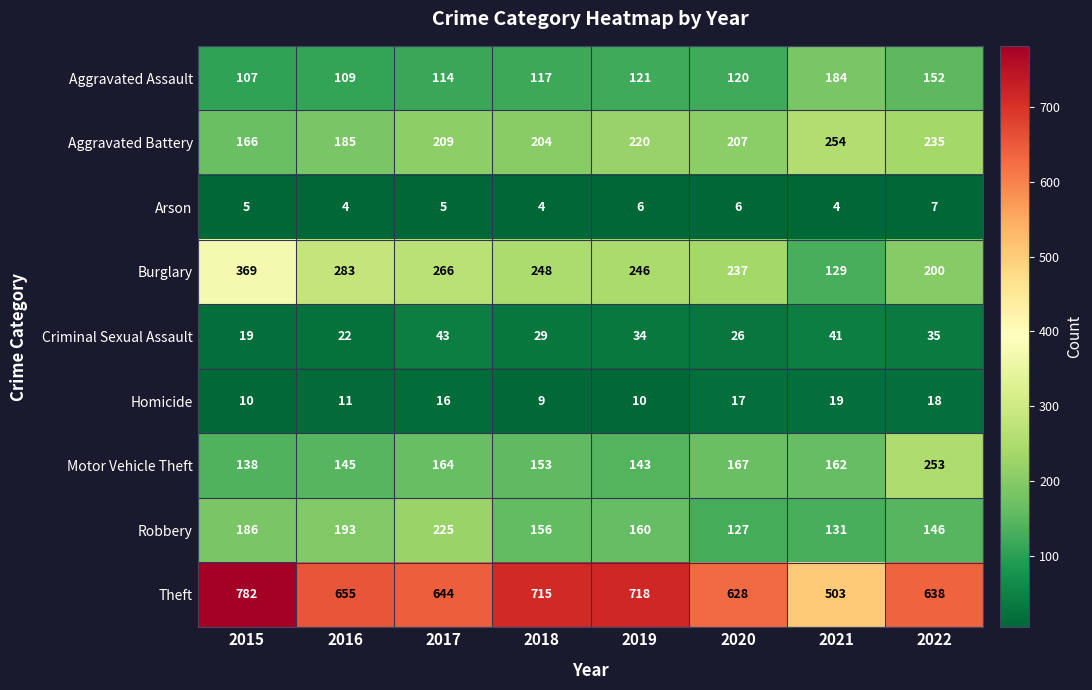

The value of Aggravated Assault at 2018 is 53. True or false?

False